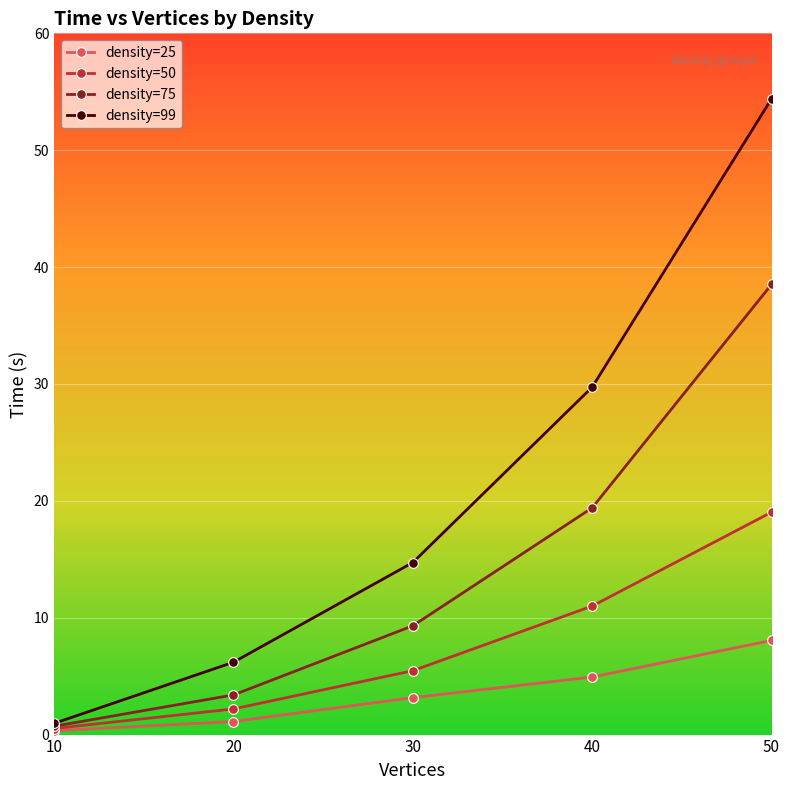

Is the value of density=99 at 20 greater than the value of density=75 at 10?

Yes